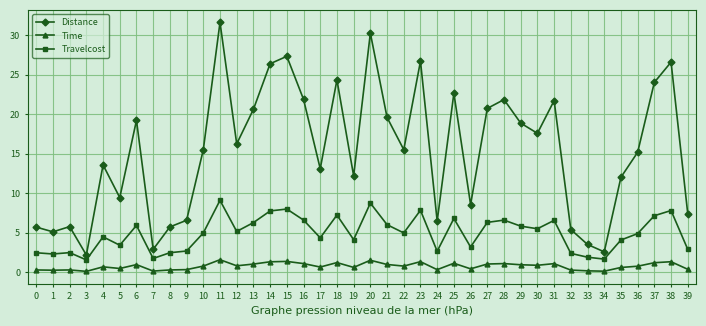

True or false: Time has a value of 1.4 at 15.

True